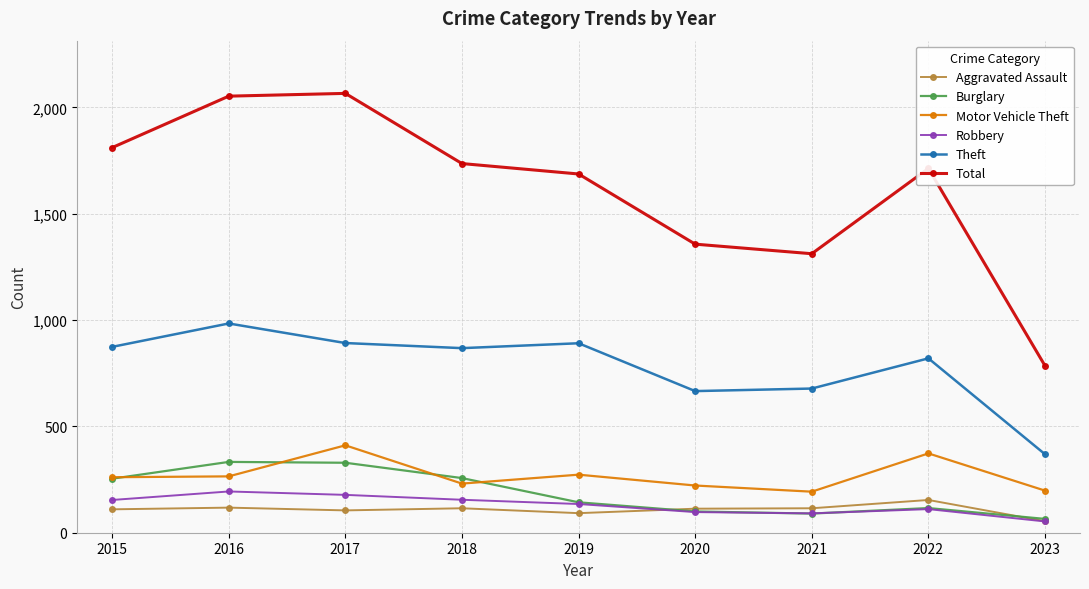

In Motor Vehicle Theft, how many points are higher than both neighbors (excluding endpoints)?

3